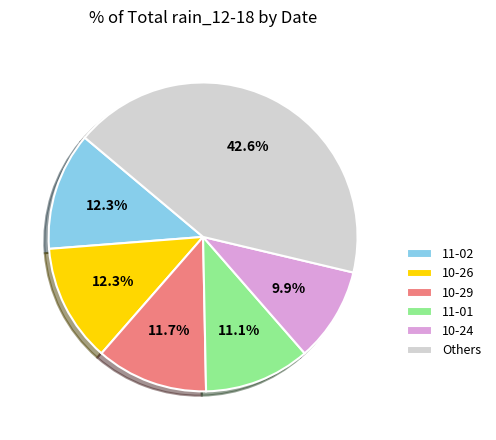

What is the largest slice in the pie chart?

Others